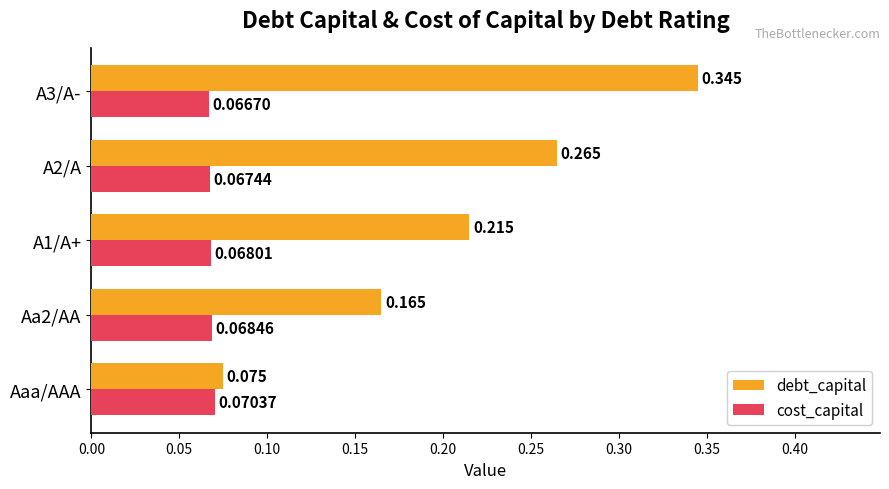

Which series has the widest spread of values?

debt_capital